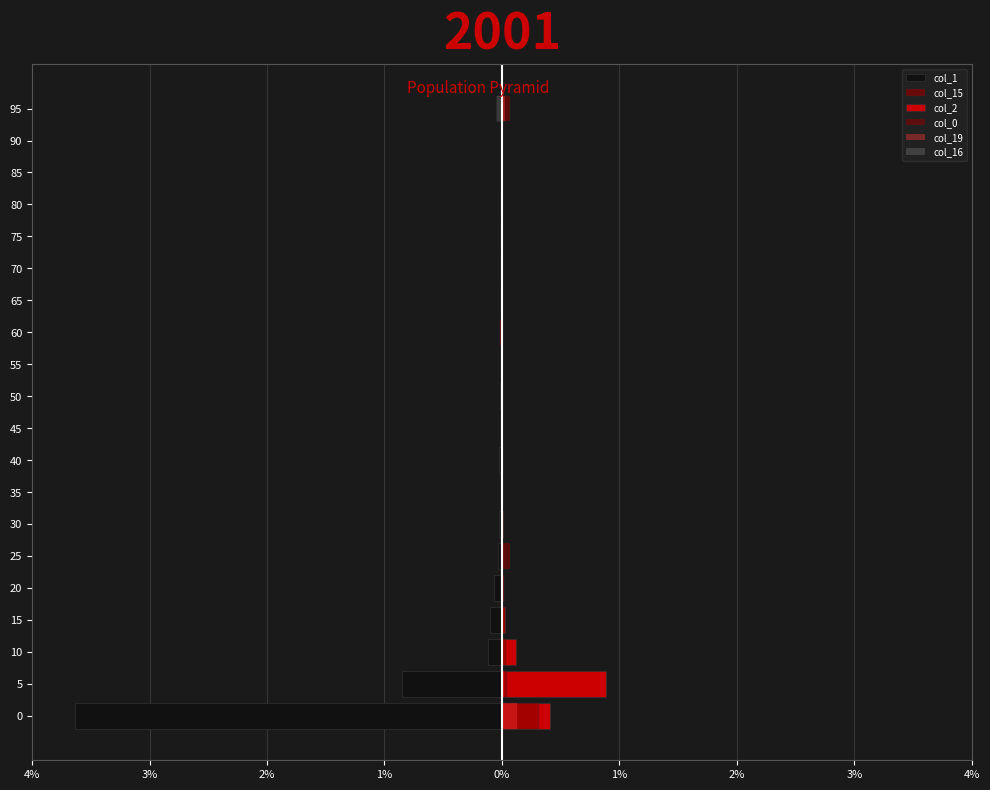

Is it true that col_19 equals 1 at 20?

False